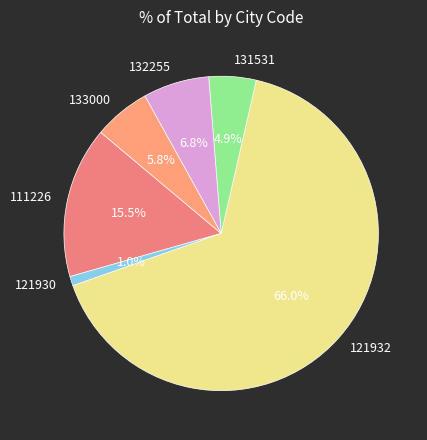

How many slices are in this pie chart?

6